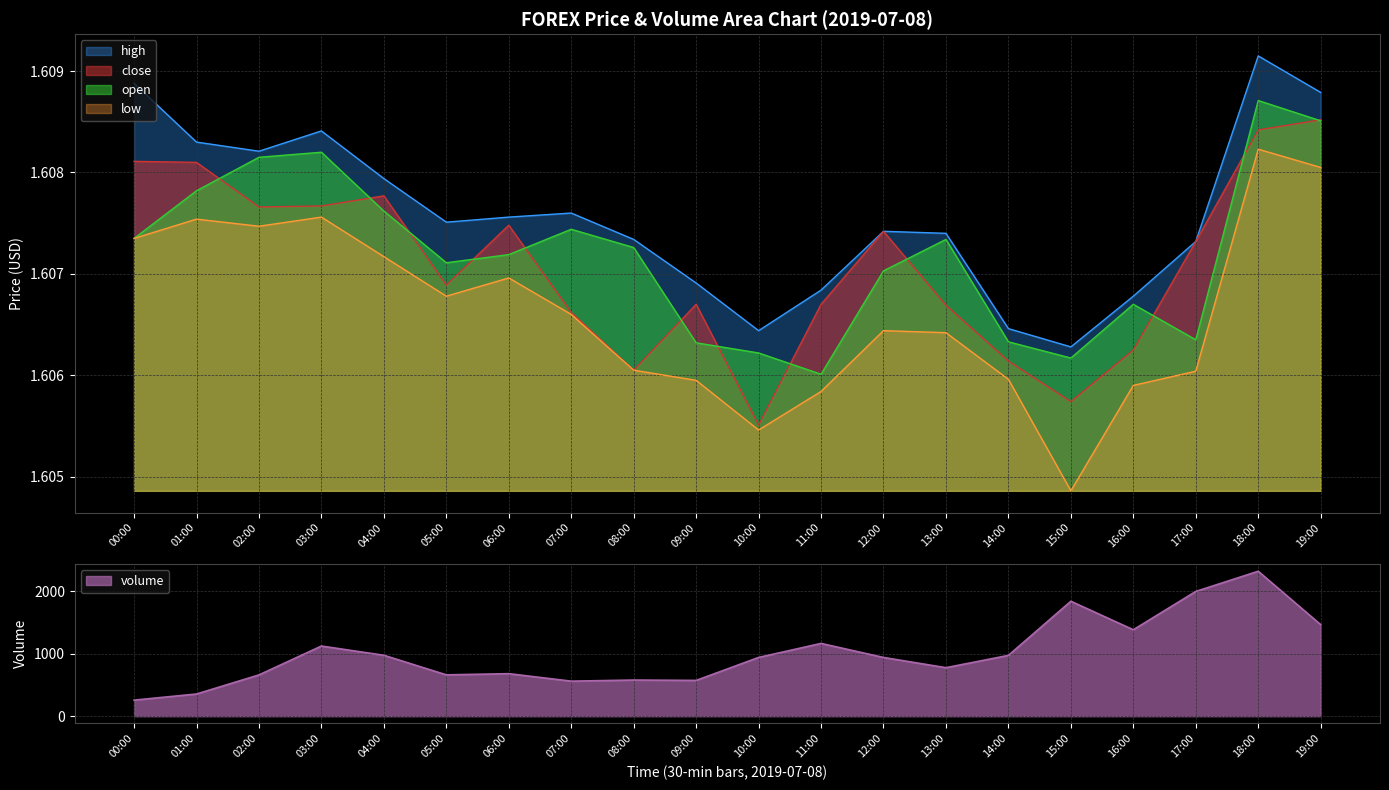

How many data points does each series have?

20